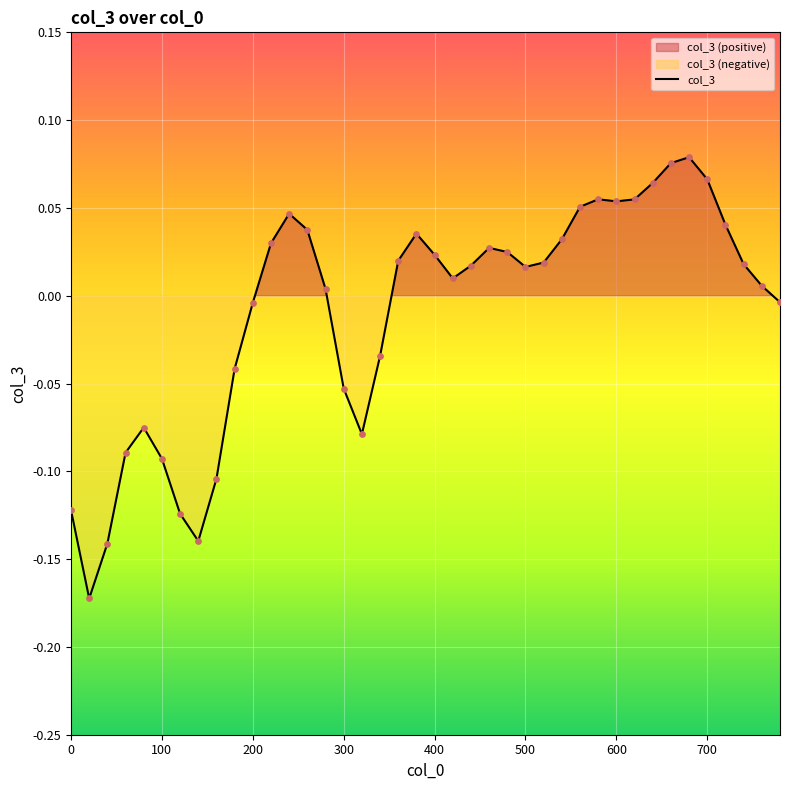

The col_3 series shows -0.0 at 100. True or false?

False